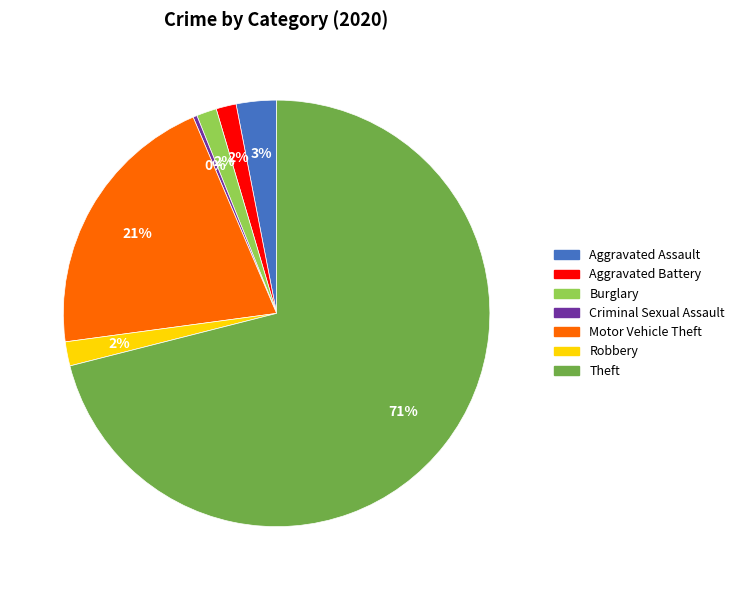

How many segments does this pie chart have?

7